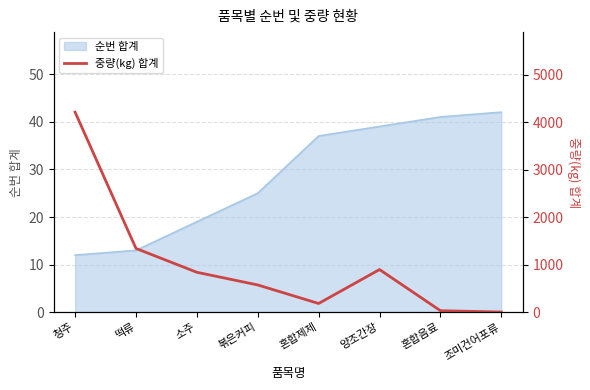

How many lines are shown in the chart?

1